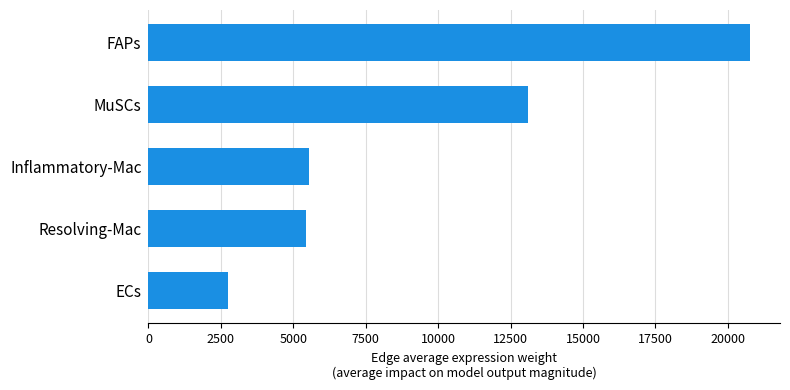

What is the change in value from Inflammatory-Mac to FAPs?

+15228.1